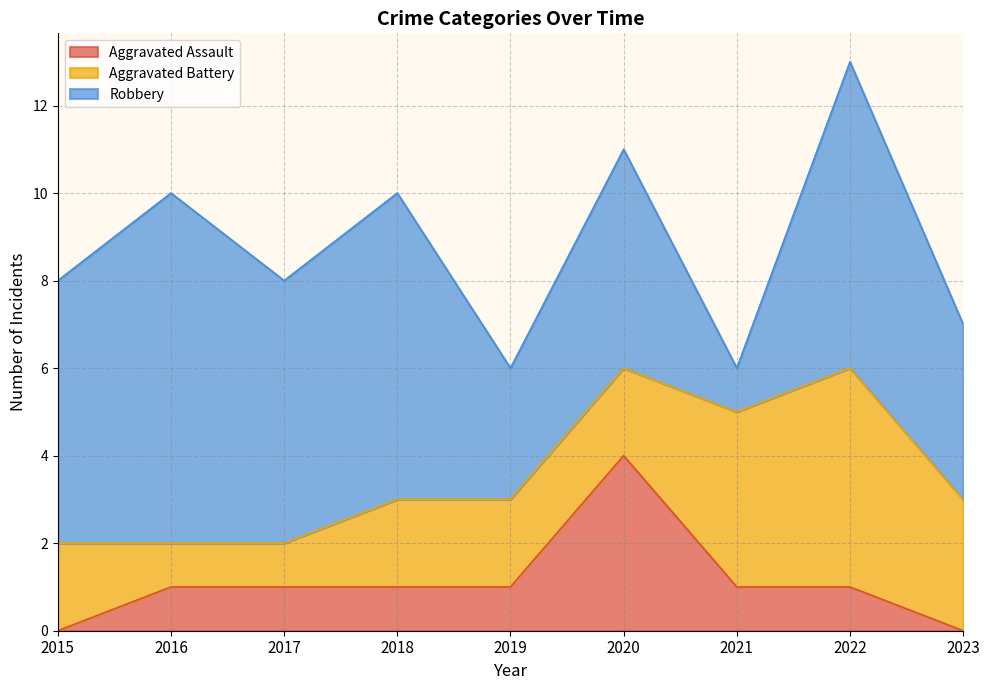

List the series in order of their peak value, lowest first.

Aggravated Assault, Aggravated Battery, Robbery